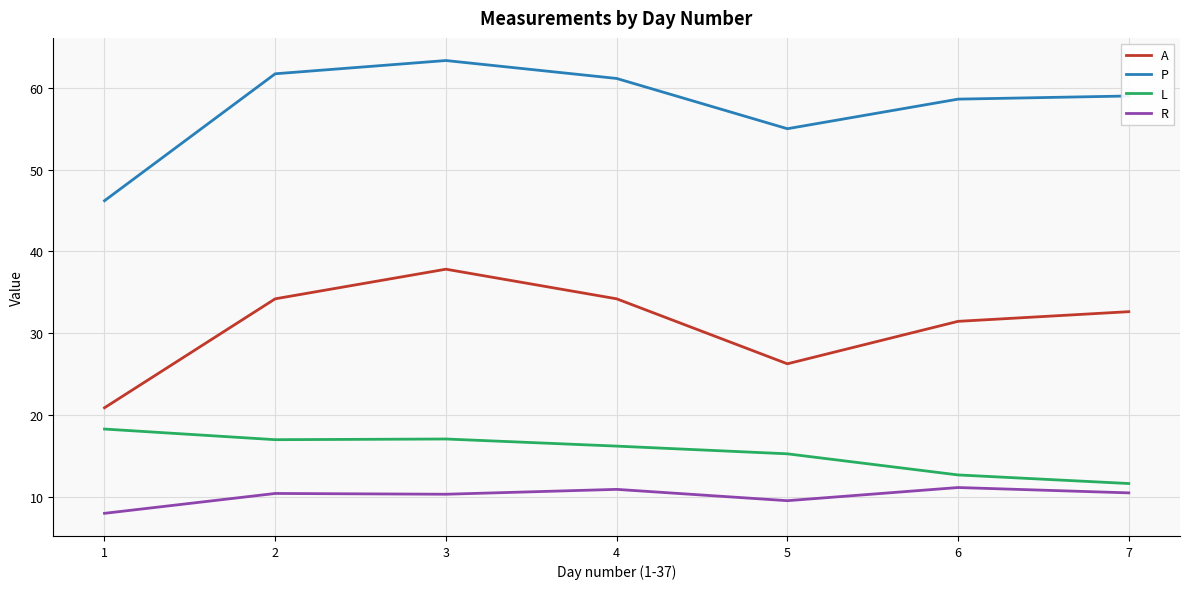

How many lines are shown in the chart?

4